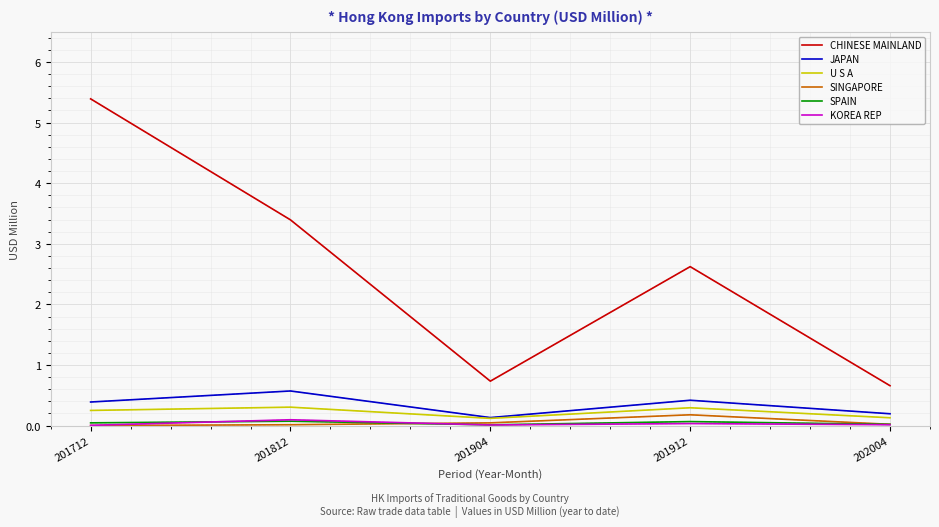

What is the average value of the CHINESE MAINLAND series?

2.6